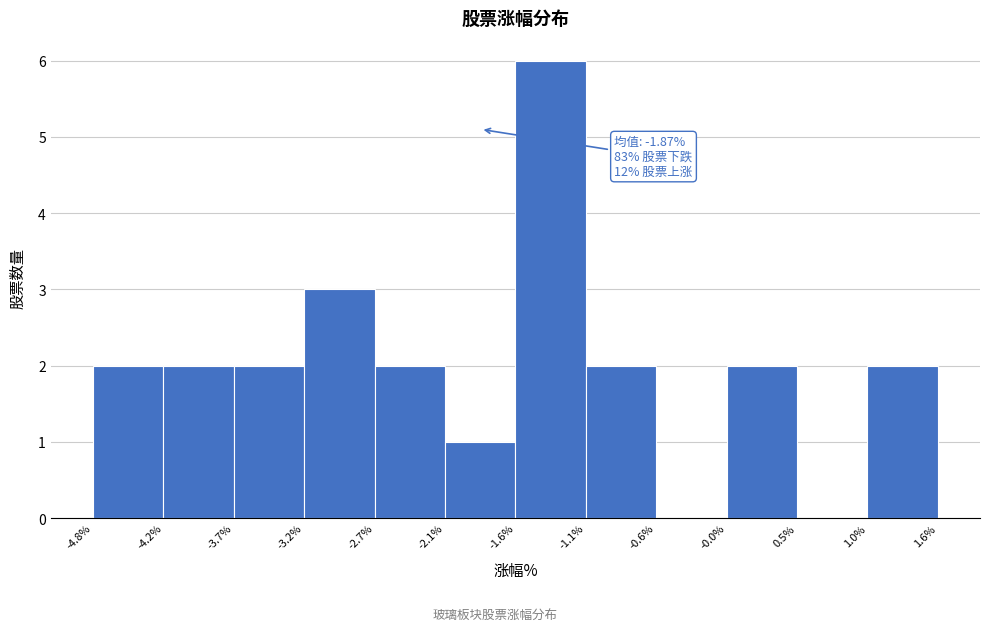

Which range on the x-axis has the tallest bar?

-1.6% to -1.1%